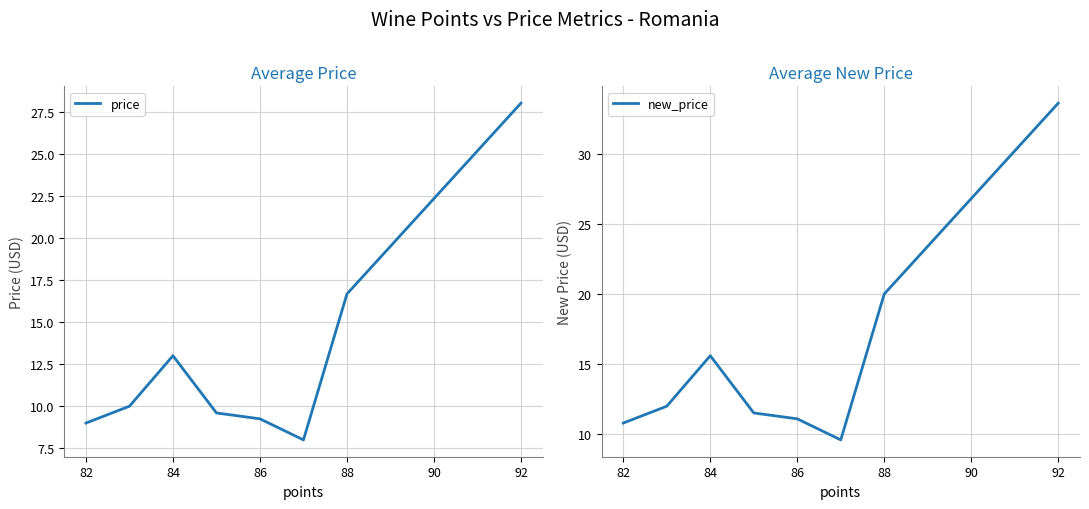

How many lines are shown in the chart?

2